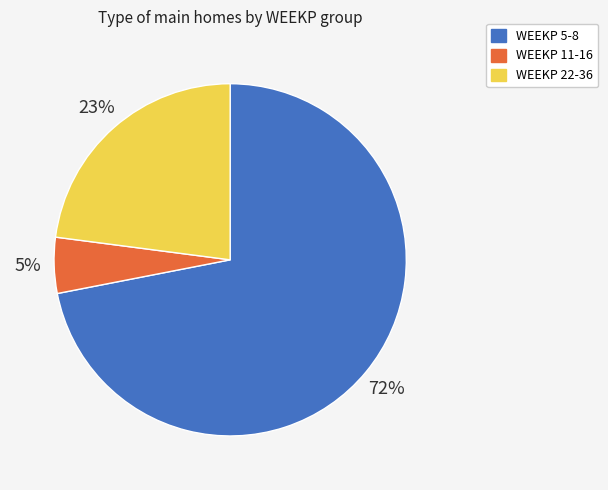

To the nearest percent, what is the difference between the largest and smallest slice percentages?

67%